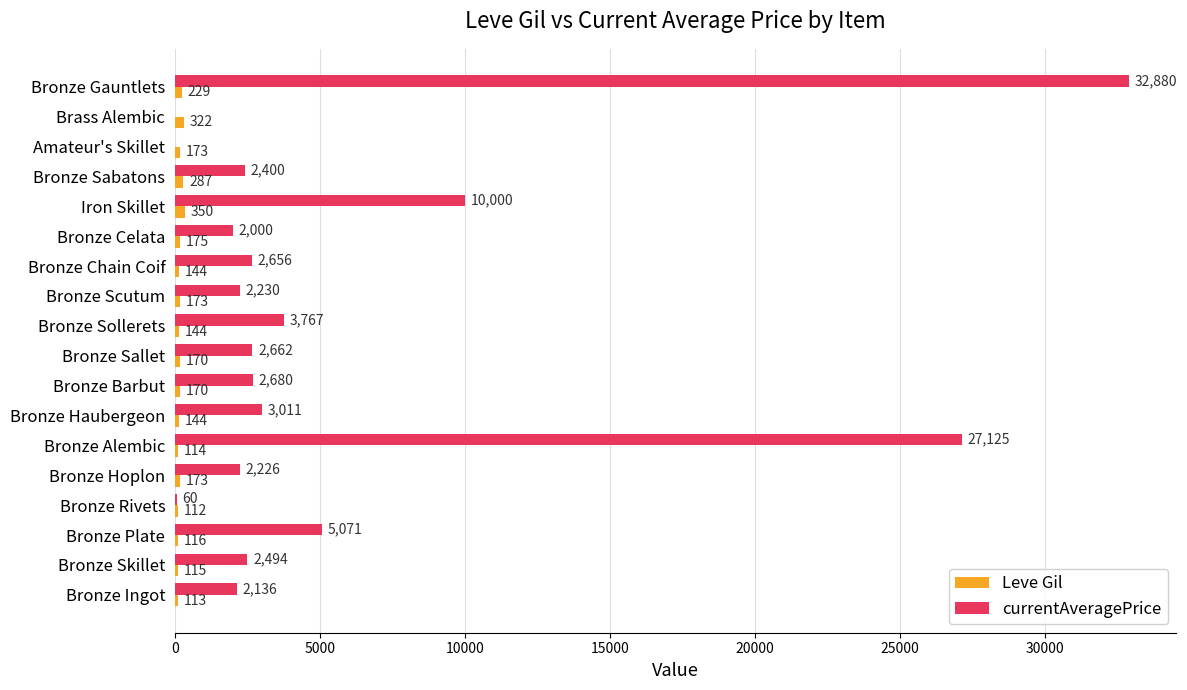

Which category has the highest value across all series?

Bronze Gauntlets